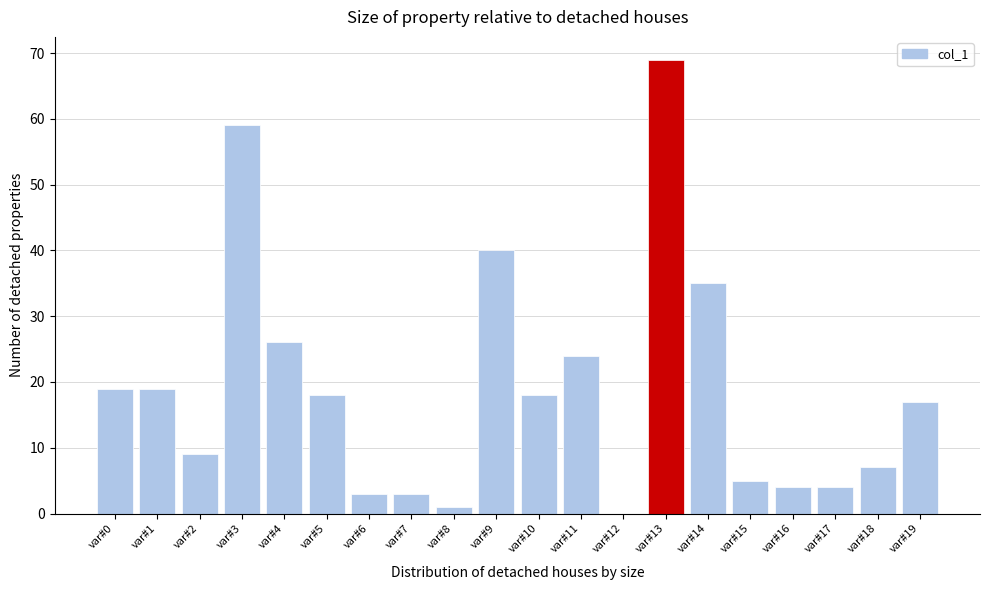

Reading right to left, list all the values displayed in this chart.

var#19=17	var#18=7	var#17=4	var#16=4	var#15=5	var#14=35	var#13=69	var#12=0	var#11=24	var#10=18	var#9=40	var#8=1	var#7=3	var#6=3	var#5=18	var#4=26	var#3=59	var#2=9	var#1=19	var#0=19